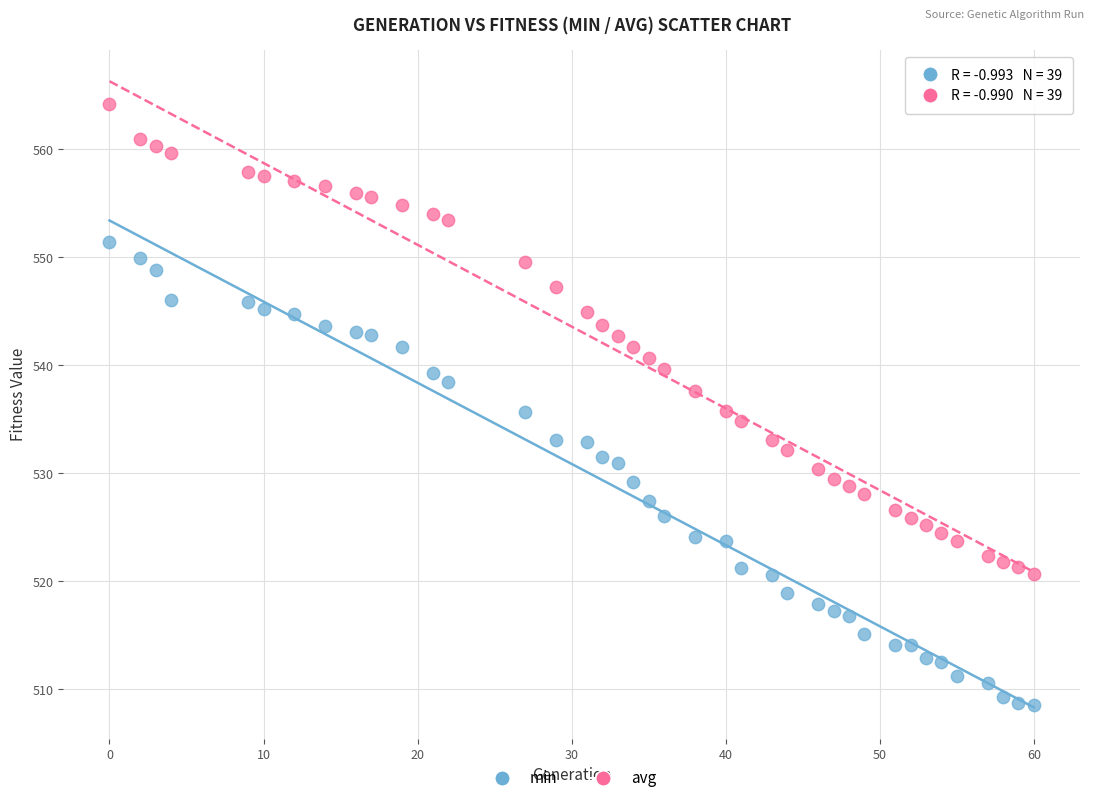

What are all the series names shown in the legend?

min, avg